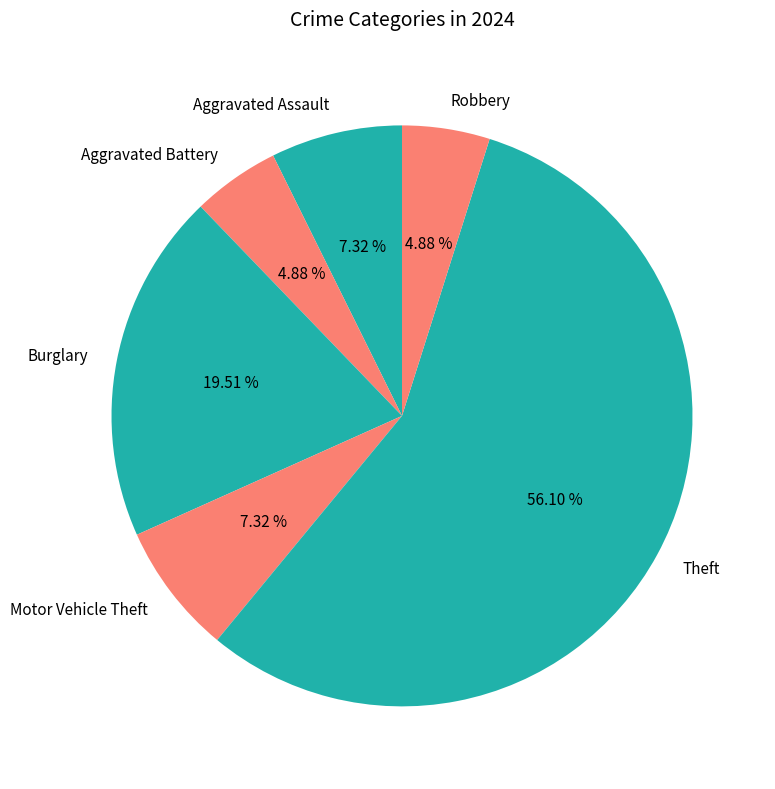

Which has a higher value, Motor Vehicle Theft or Burglary?

Burglary